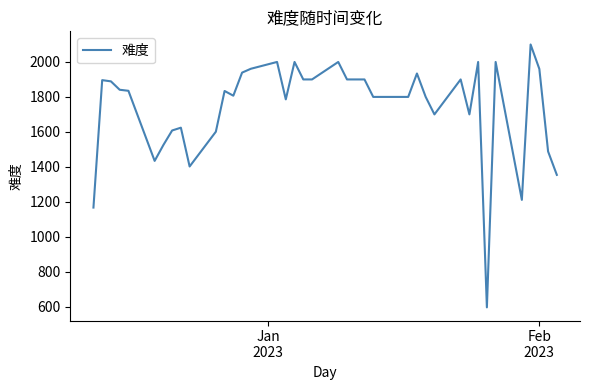

What is the difference between the second highest and minimum values?

1404